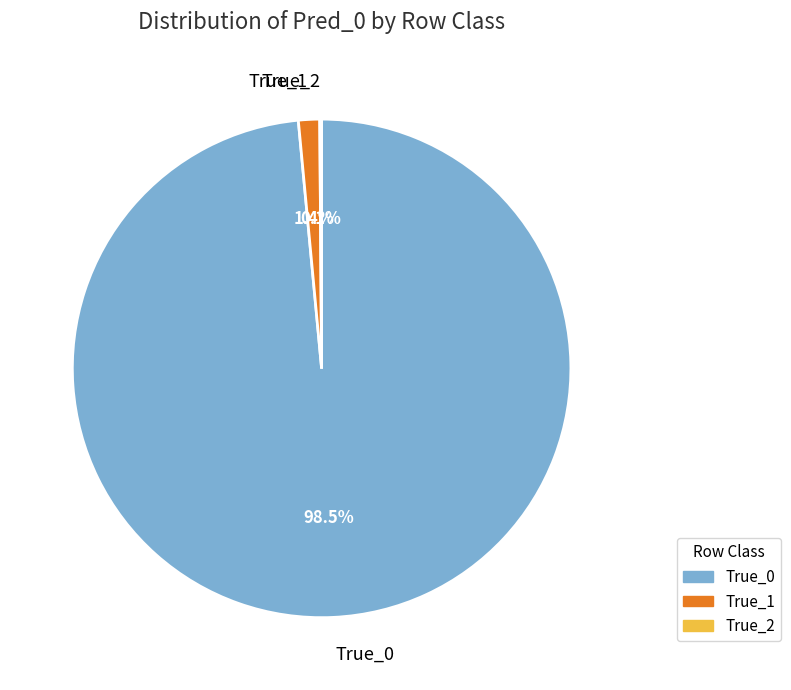

Which category has the biggest portion of the pie?

True_0